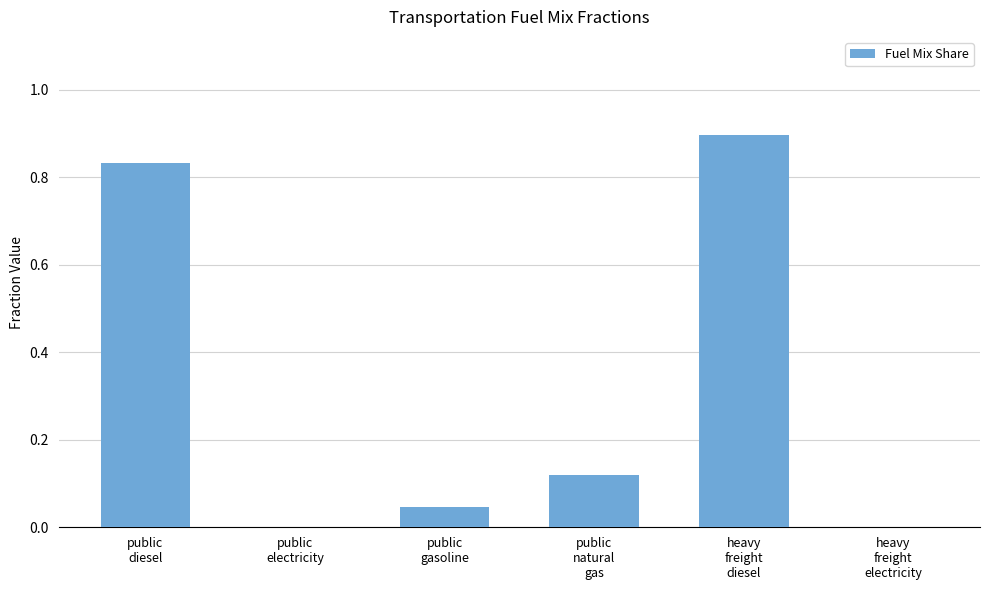

What is the maximum value shown in the chart?

0.9